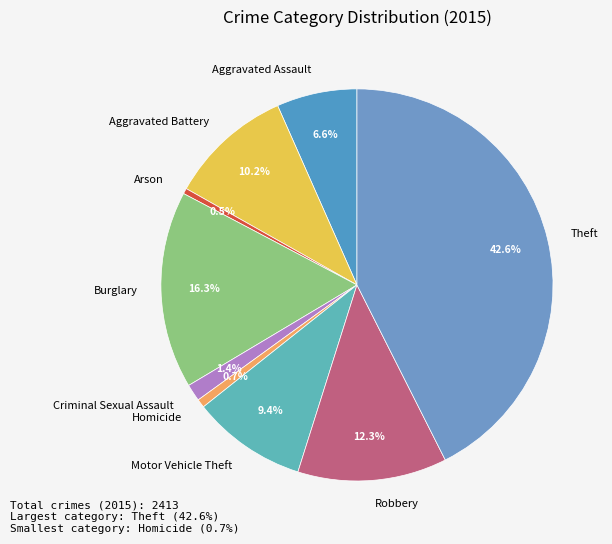

True or false: Theft accounts for 43% of the total.

True